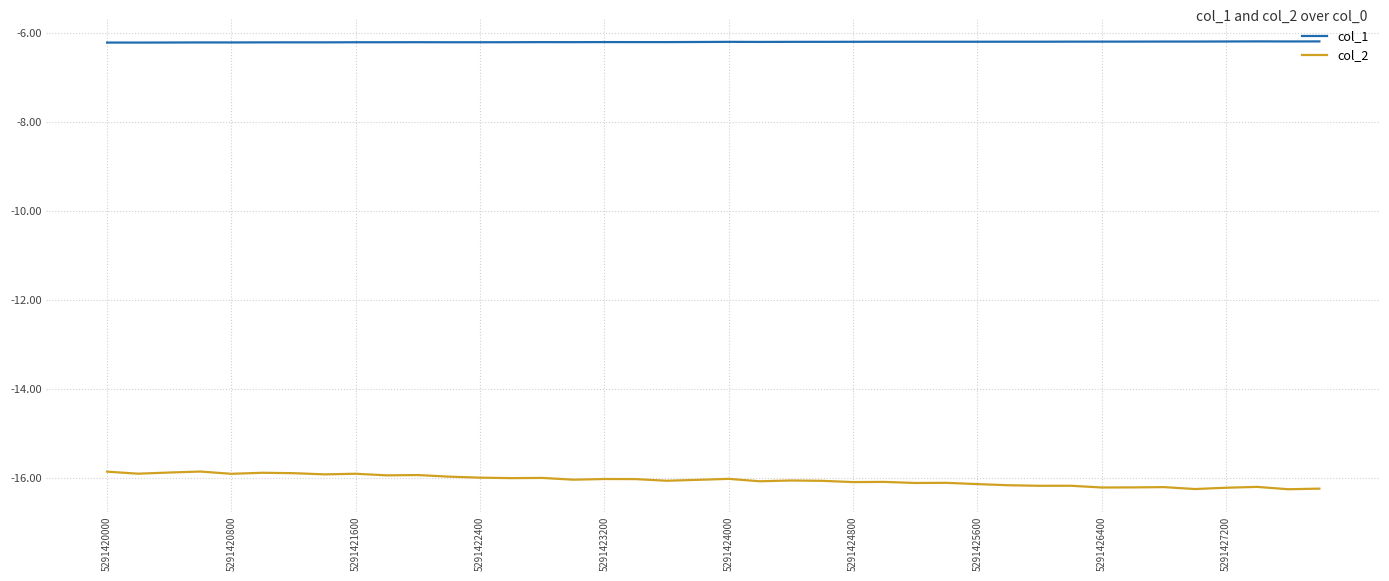

Which series has the largest total across all categories?

col_1